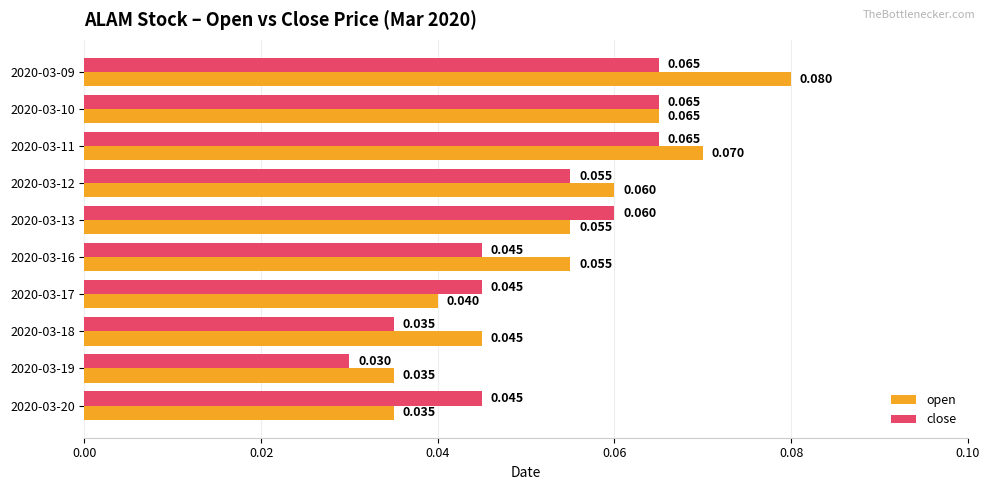

What are all the series names shown in the legend?

open, close